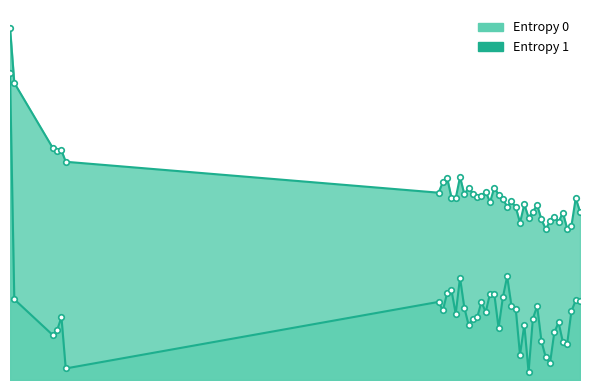

How many lines are shown in the chart?

2